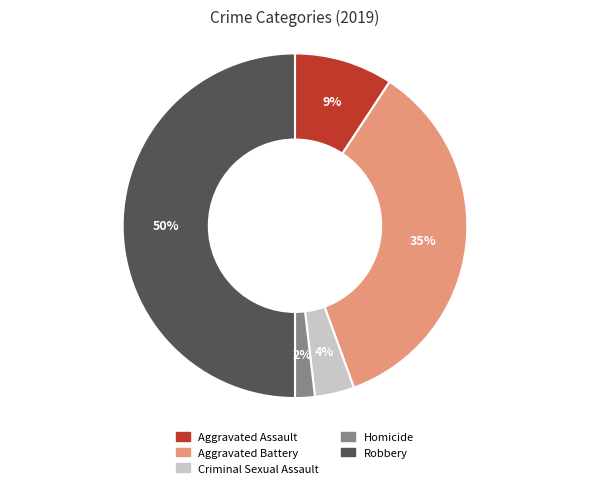

How many slices are in this pie chart?

5